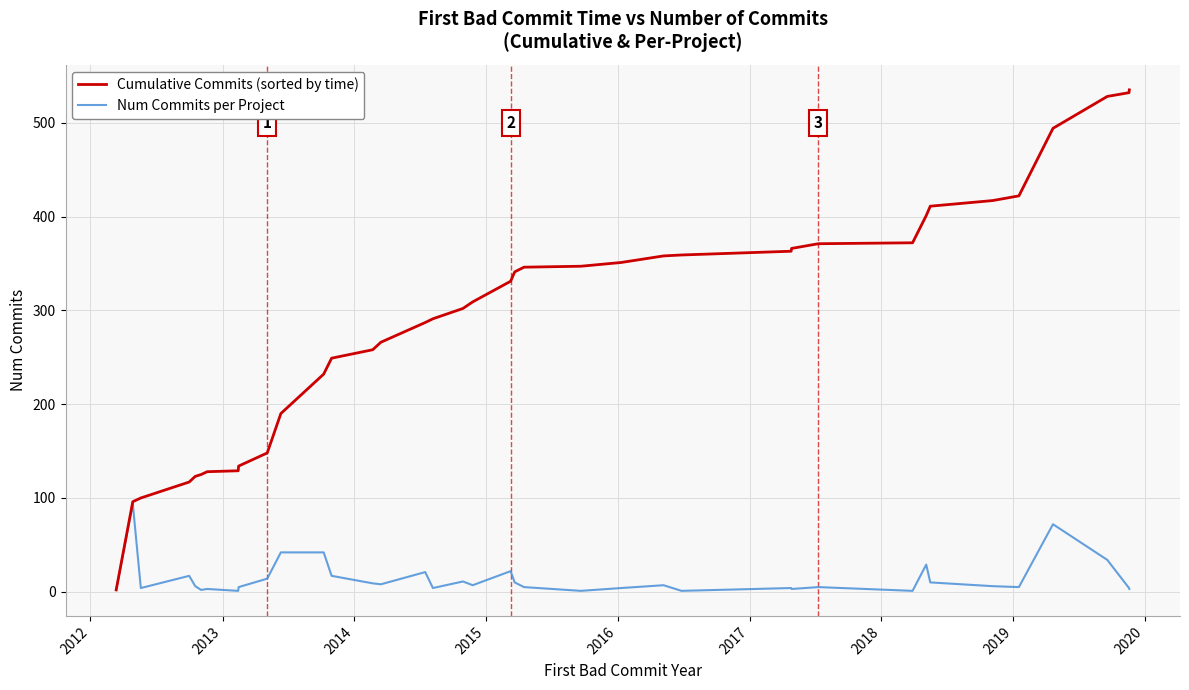

Rank the series by their average value, from highest to lowest.

Cumulative Commits (sorted by time), Num Commits per Project